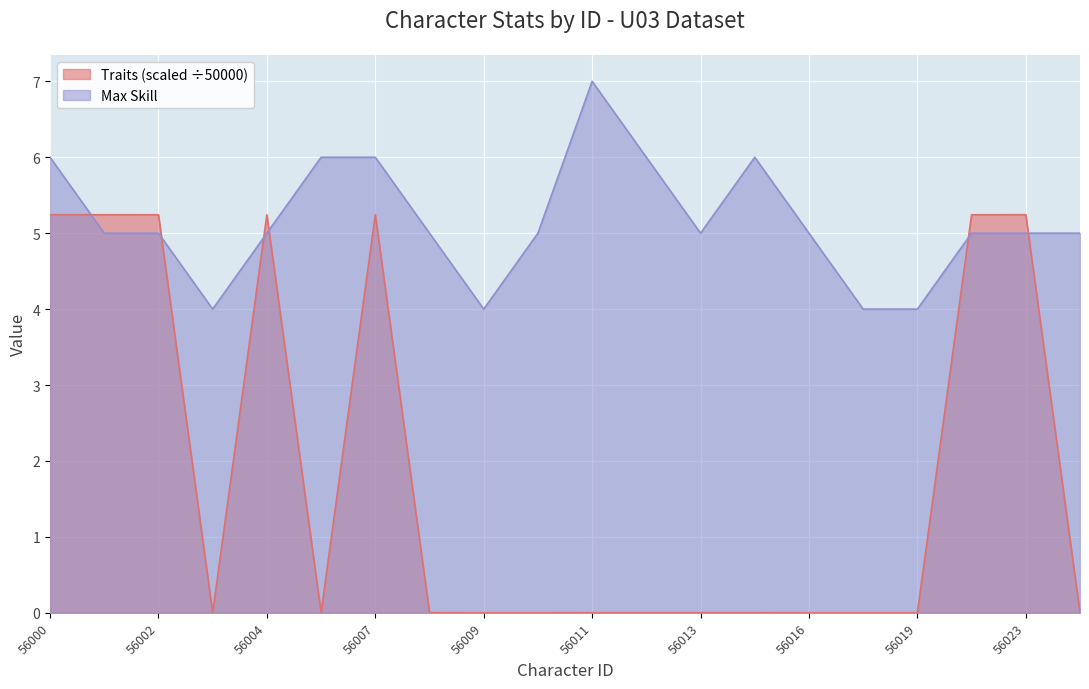

Where is the first local maximum for Max Skill?

56011